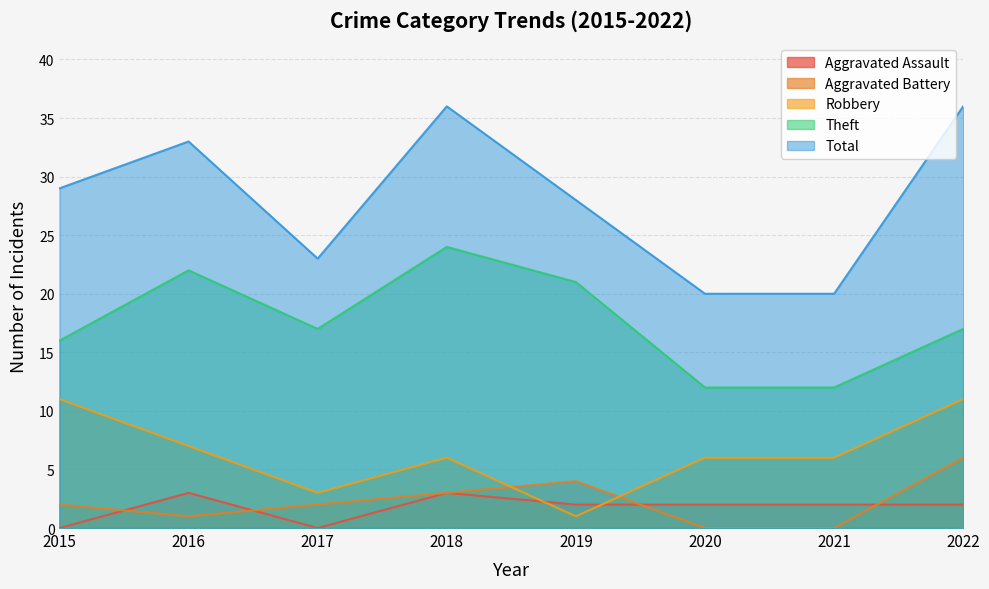

What is the maximum value for Total?

36